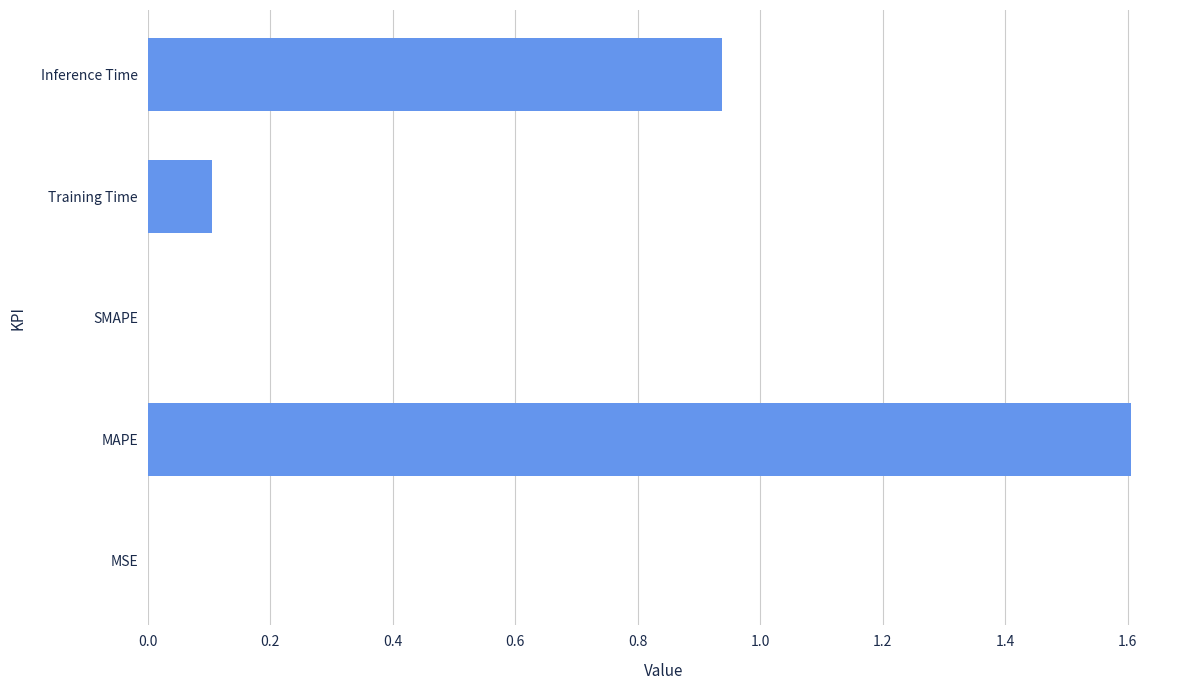

What is the maximum value shown in the chart?

1.6